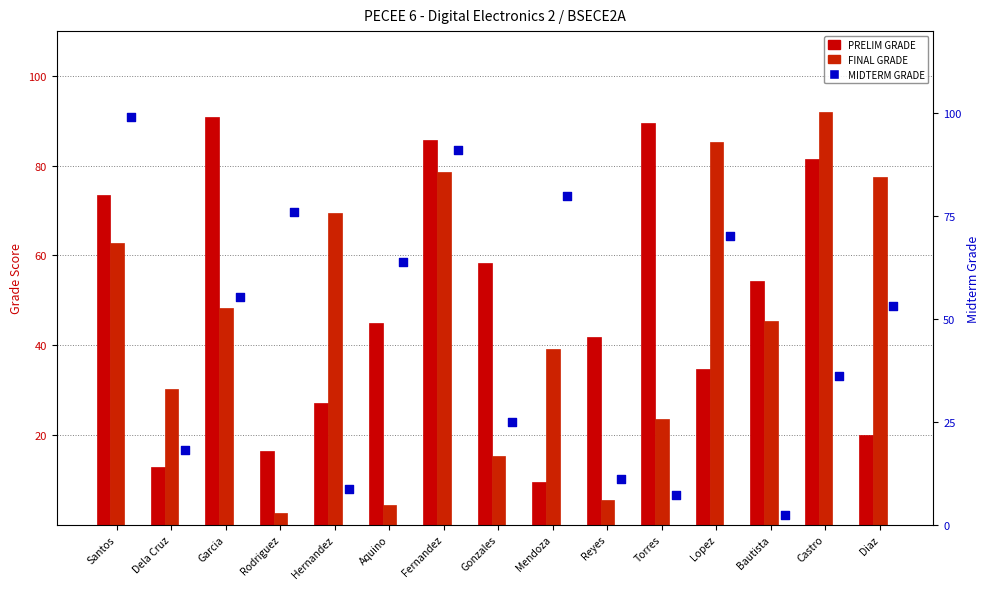

At which category is the sum across all series the highest?

Fernandez